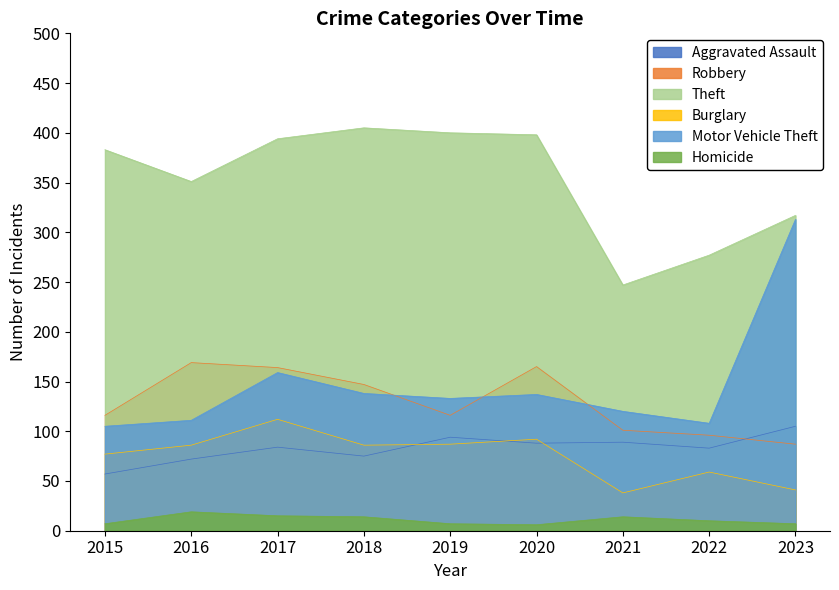

How many times do Burglary and Aggravated Assault cross each other?

3